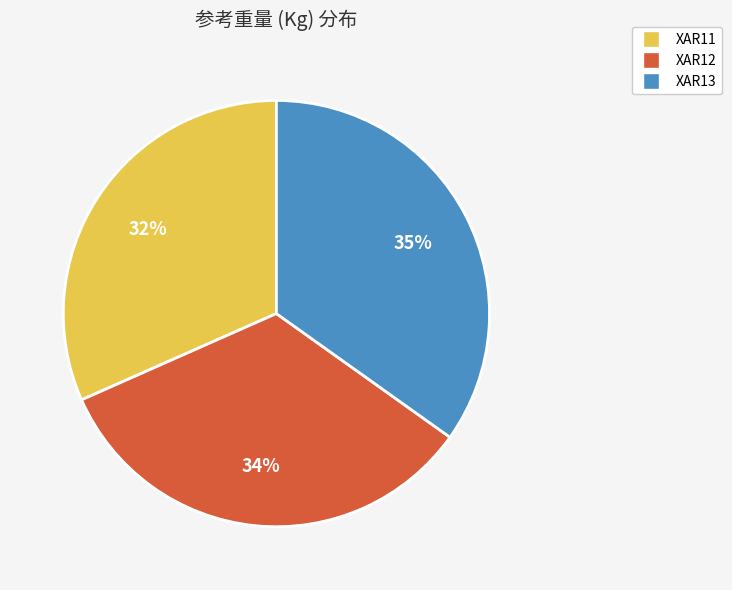

How many slices are in this pie chart?

3